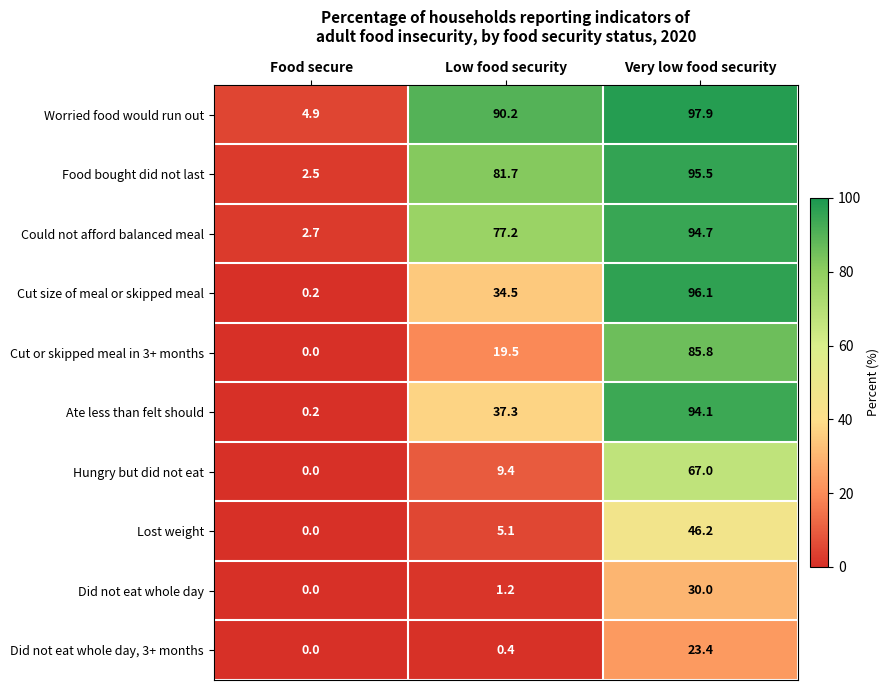

At which label is Did not eat whole day closest to 15?

Low food security